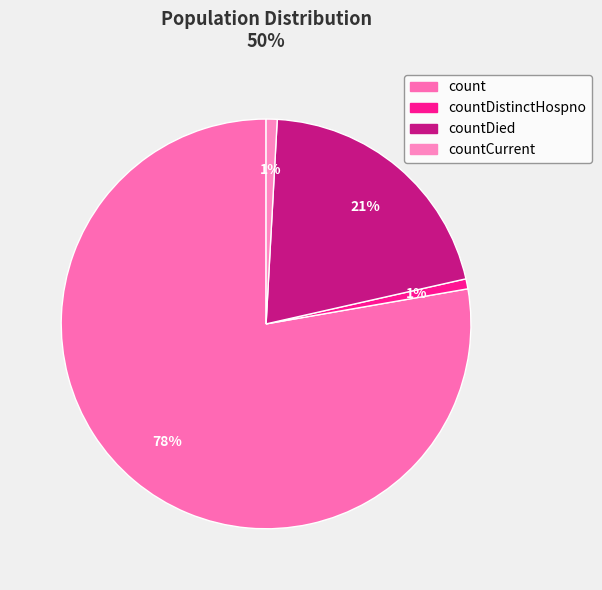

To the nearest percent, what portion does countCurrent represent?

1%